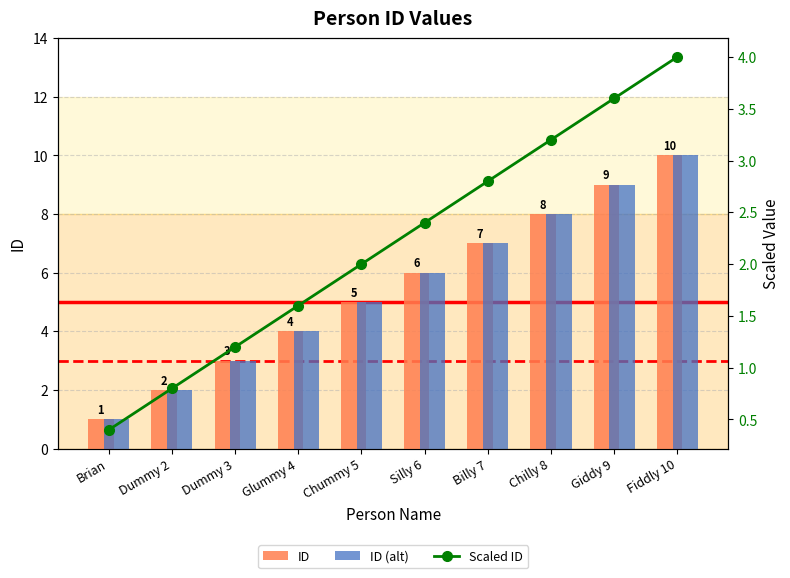

What is the total value across all series at Fiddly 10?

24.0